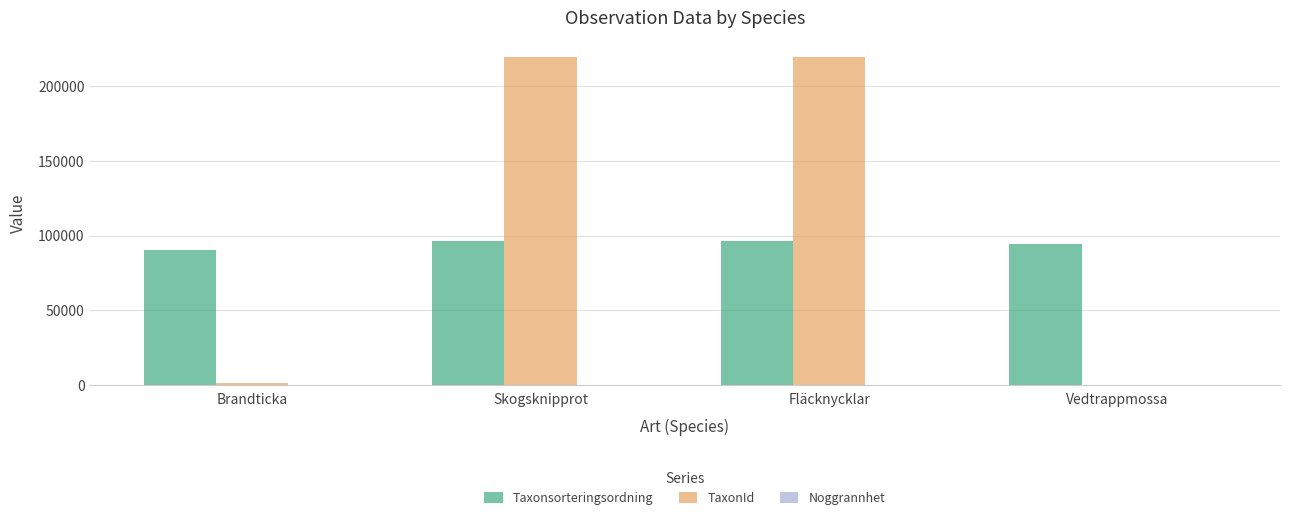

Are the bars horizontal?

No